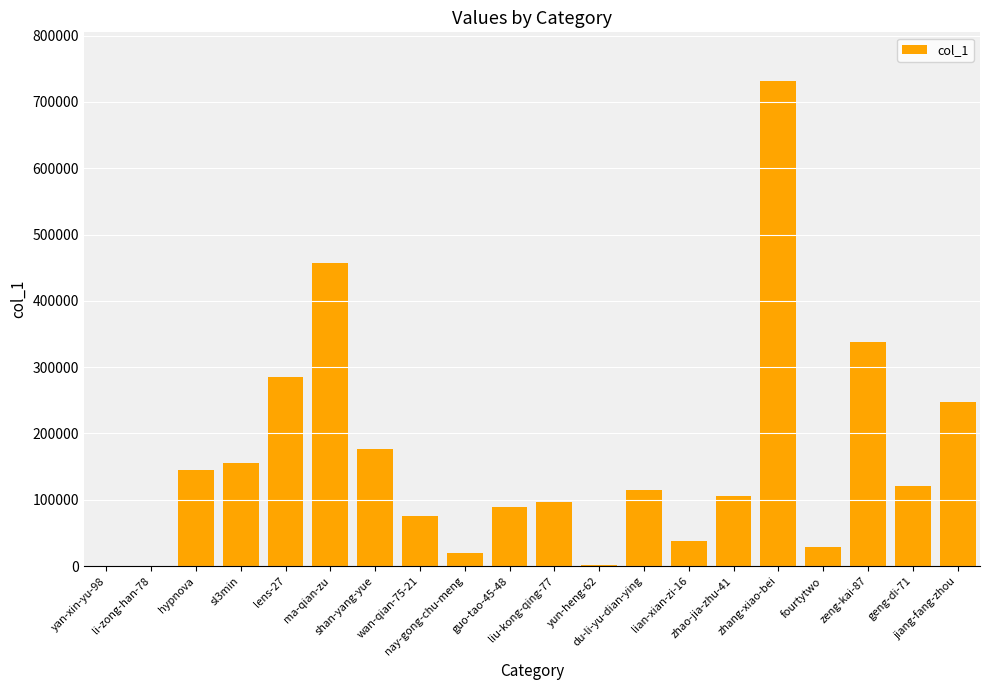

What is the difference between the values at yun-heng-62 and lens-27?

282870